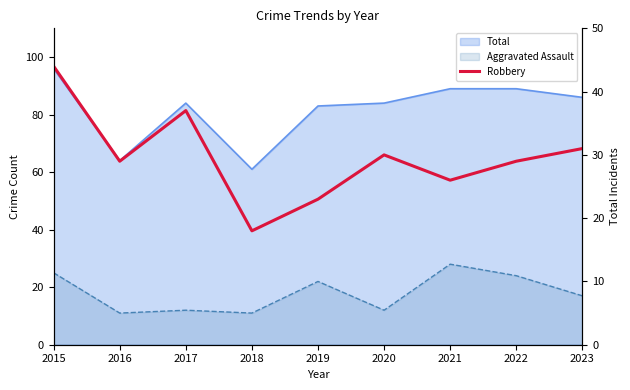

The chart shows a value of 29 at 2016. True or false?

True